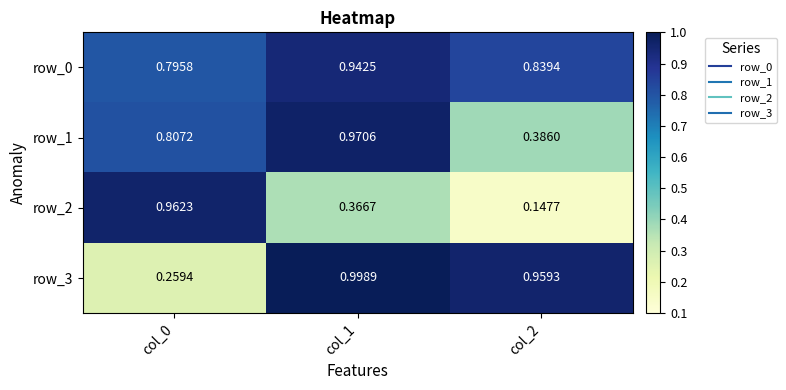

What is the difference between the row_0 values at col_1 and col_0?

0.1